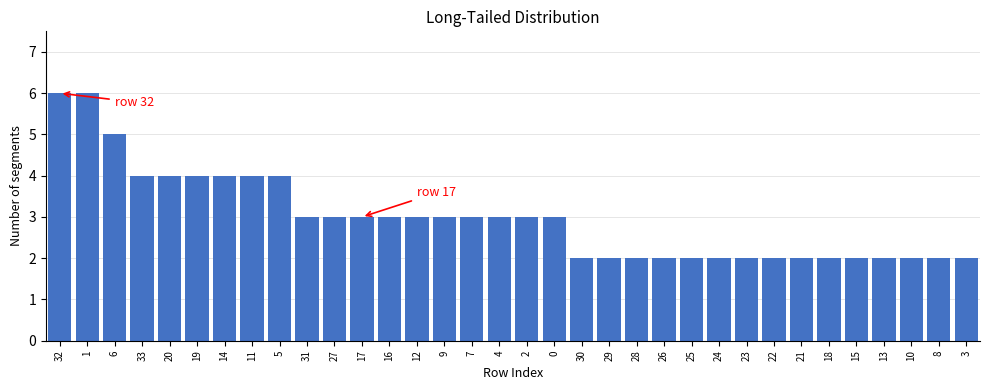

Is it true that the value at 1 is 6?

True